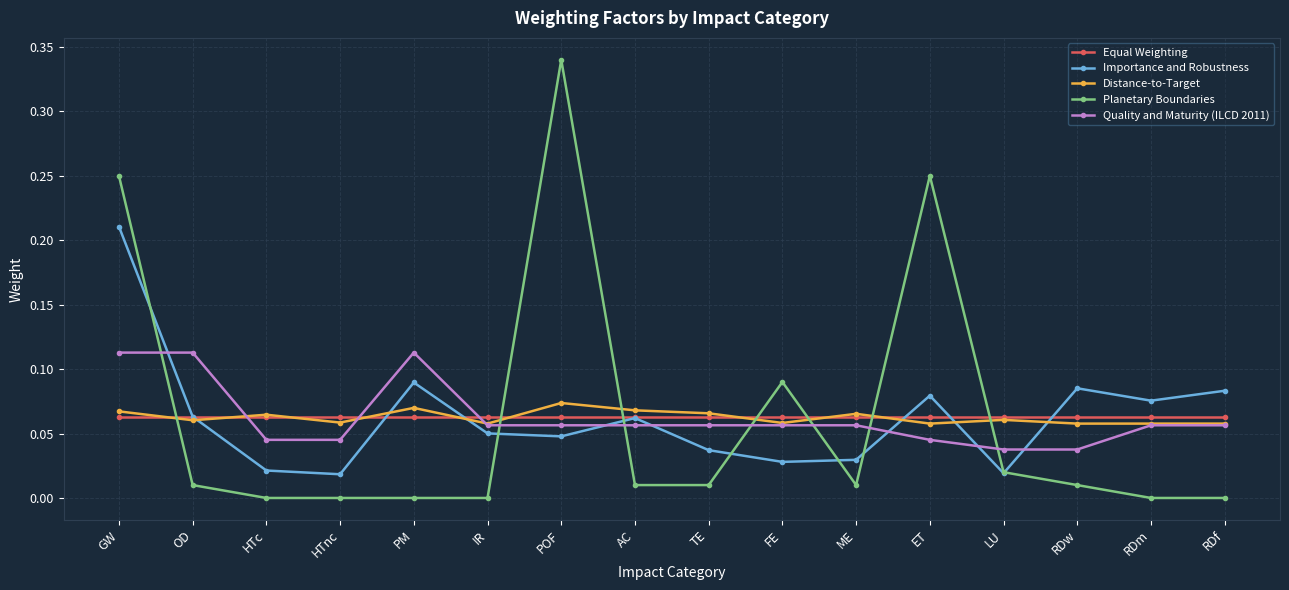

The Equal Weighting series shows 0.0 at ME. True or false?

False